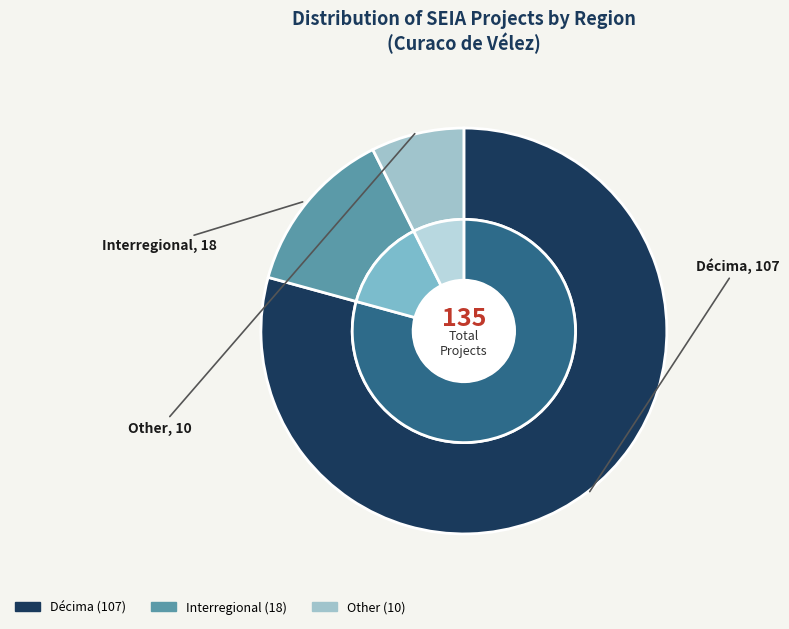

Approximately how many times larger is the value at Interregional compared to Décima?

0.2